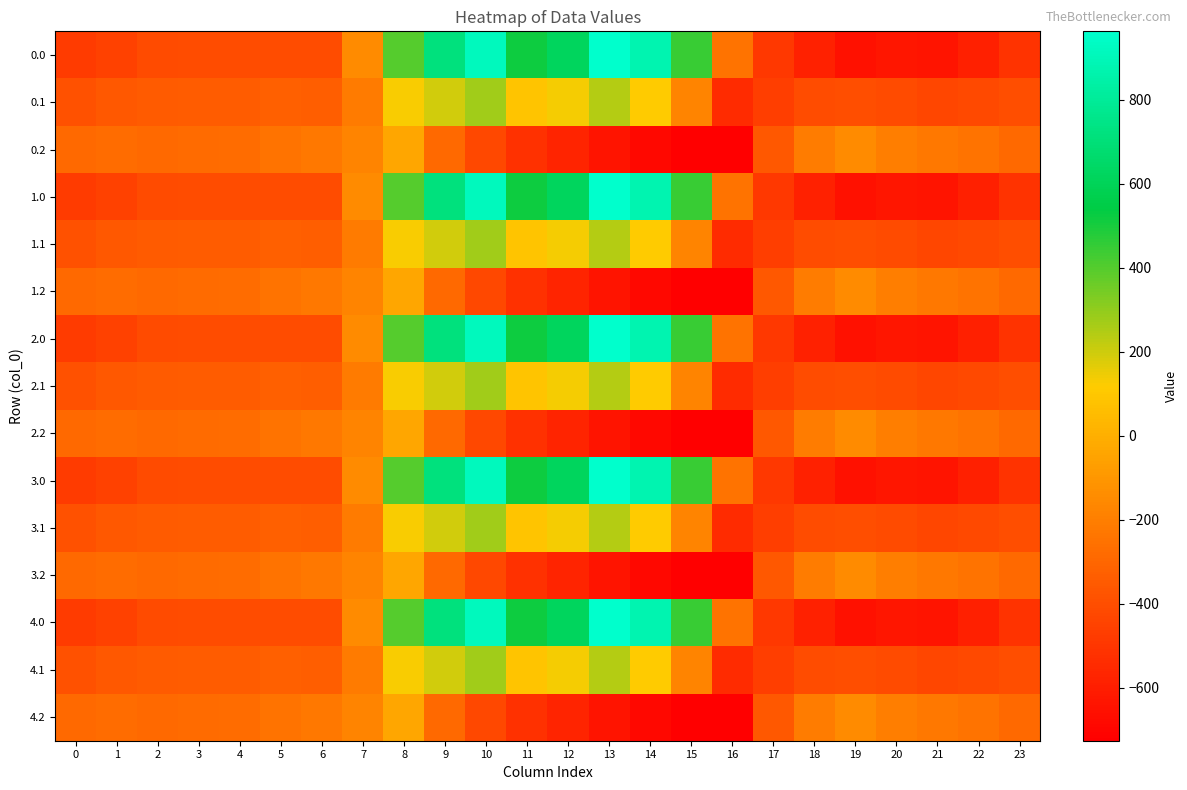

How many categories are shown in the chart?

24